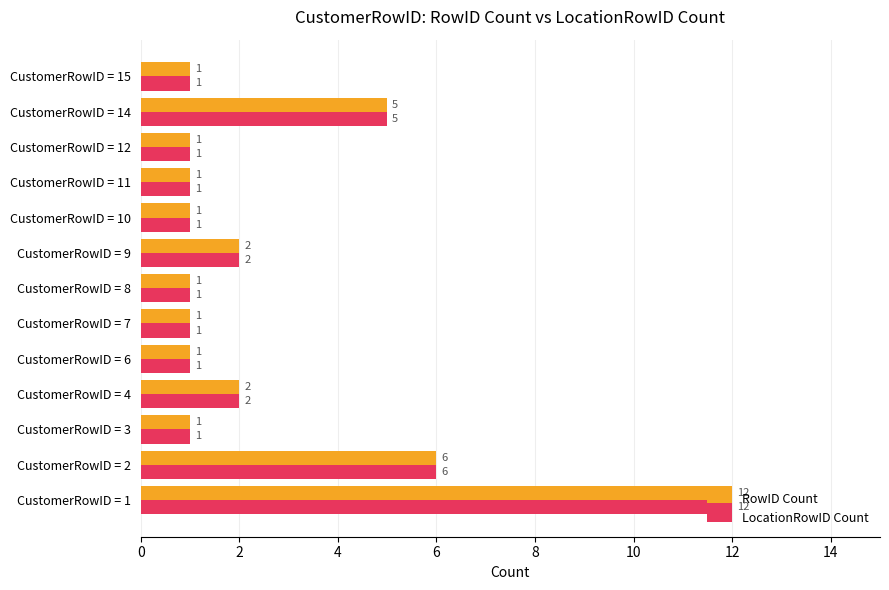

True or false: LocationRowID Count has a value of 21 at CustomerRowID = 1.

False